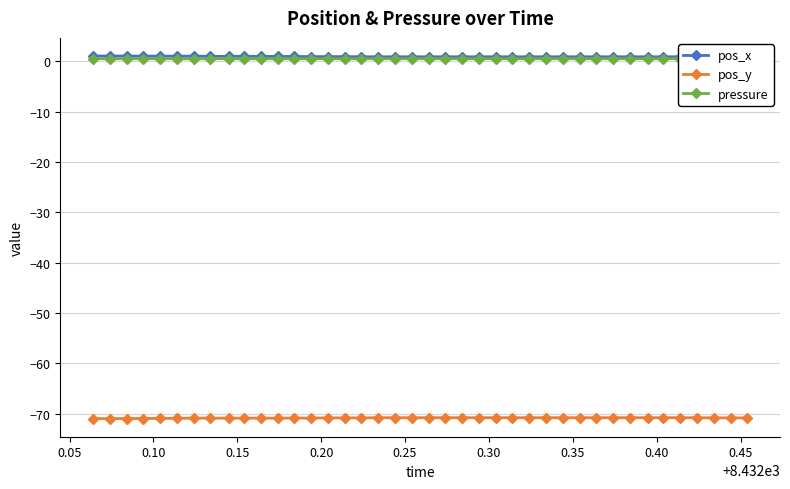

True or false: pressure and pos_y intersect in this chart.

False